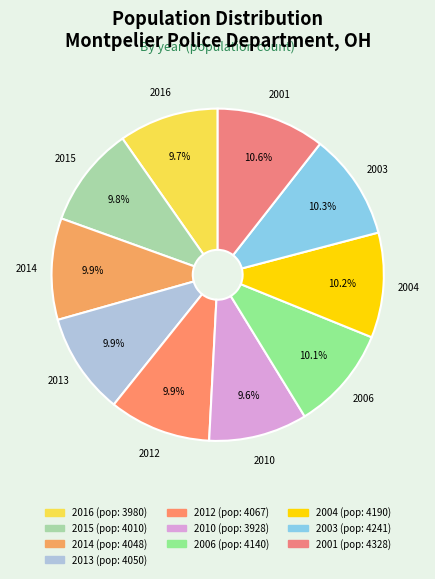

To the nearest percent, what is the average slice percentage?

10%